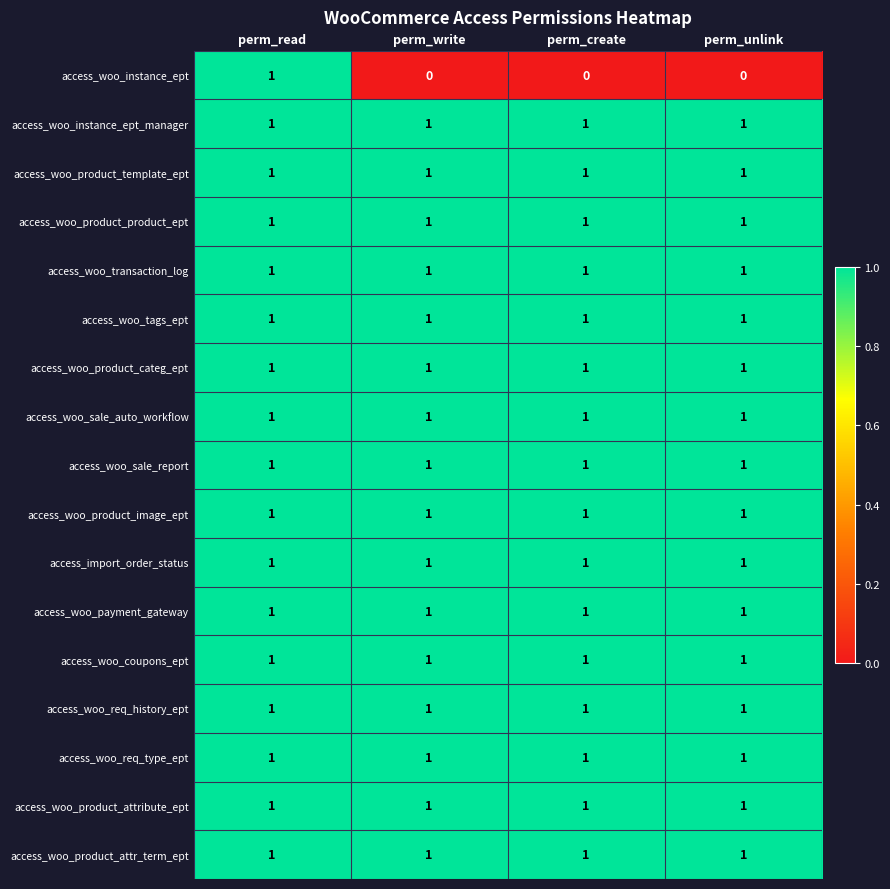

The access_woo_transaction_log series shows 1 at perm_unlink. True or false?

True